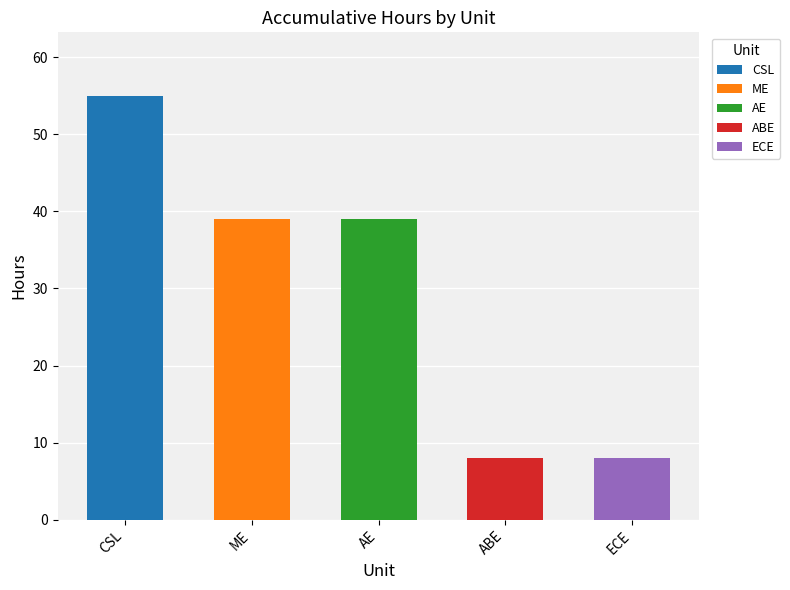

Which has a higher value, AE or ME?

AE